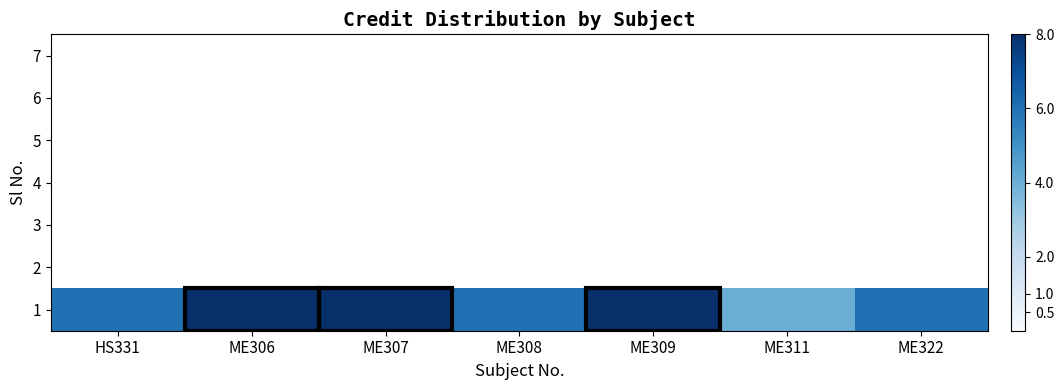

Reading left to right, list all the values displayed in this chart.

6	8	8	6	8	4	6